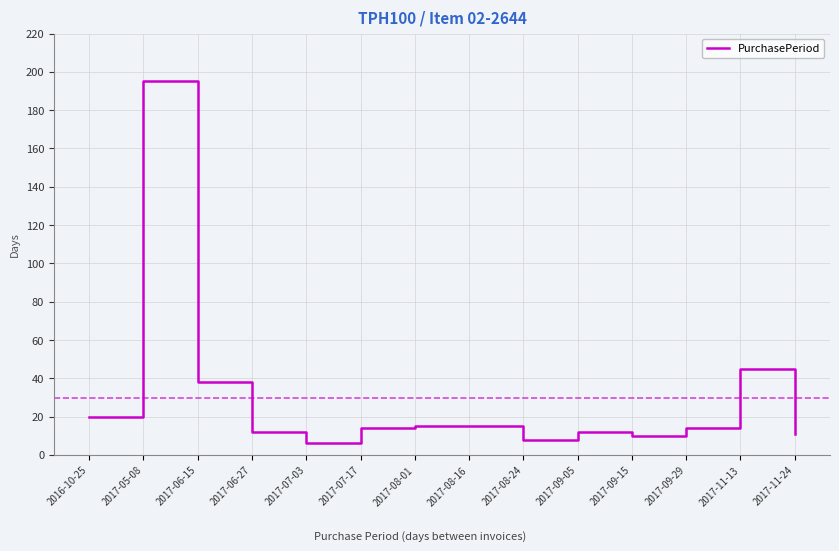

Reading left to right, transcribe all the data shown in this chart.

20	195	38	12	6	14	15	15	8	12	10	14	45	11